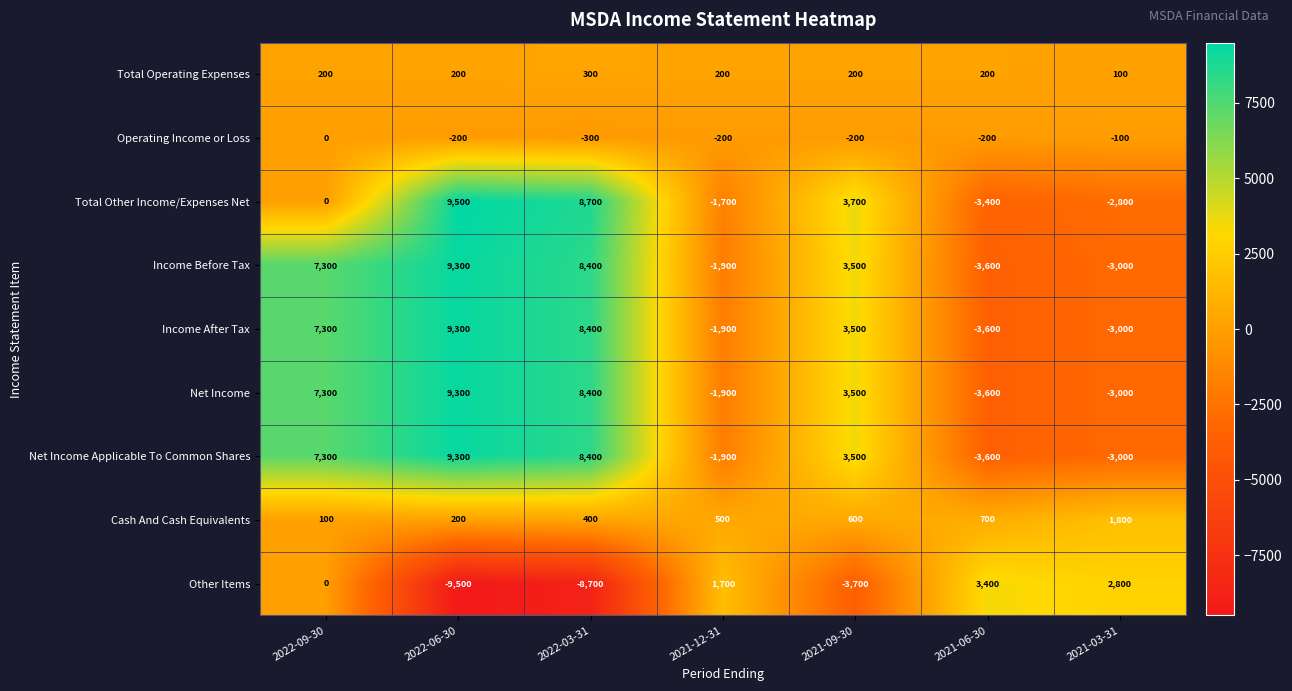

Count the number of data series in this chart.

9